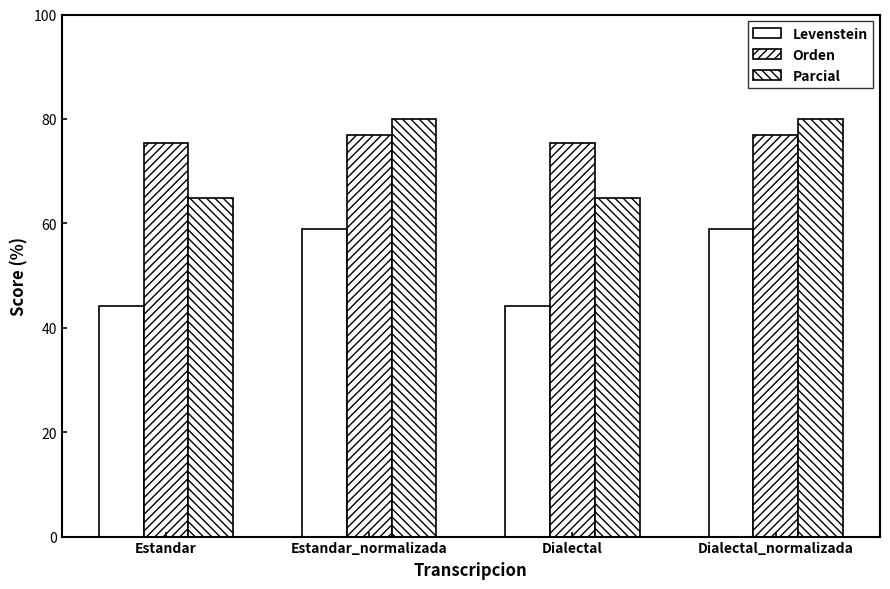

Which series changed the most between Dialectal and Dialectal_normalizada?

Parcial